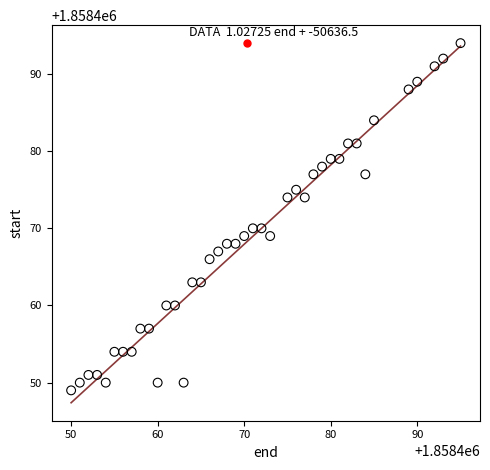

What is the range of Y values (max minus min)?

45